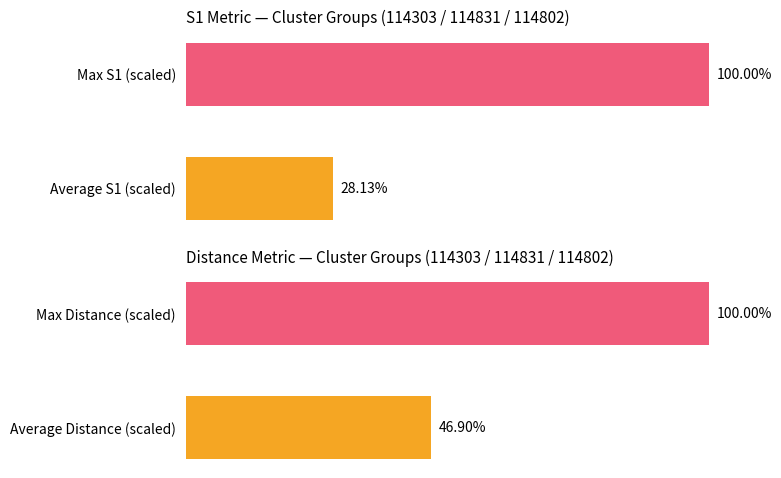

What is the minimum value shown in the chart?

28.1